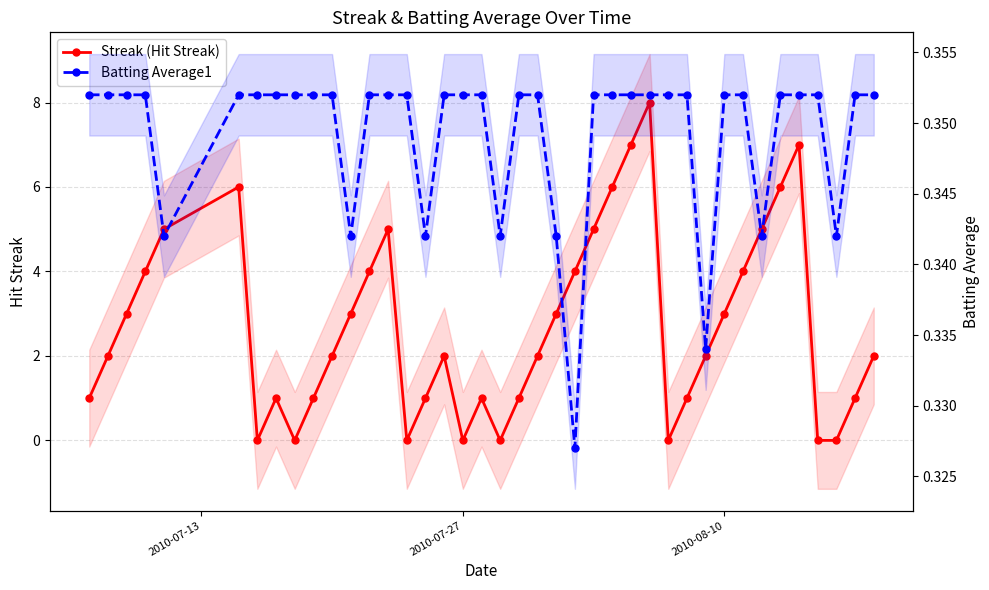

True or false: Batting Average1 and Streak (Hit Streak) cross at least once.

True